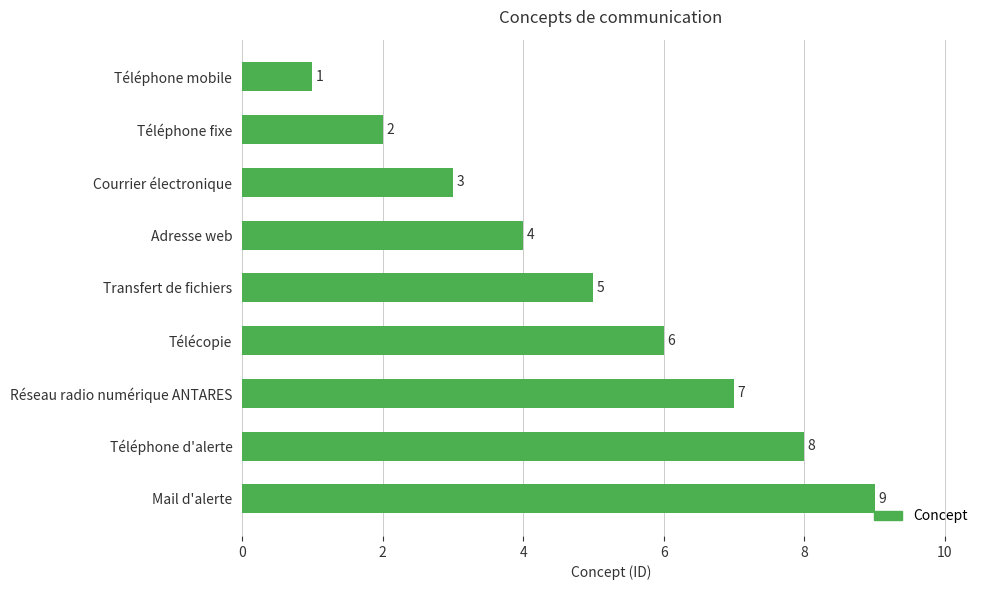

How many categories are shown in the chart?

9